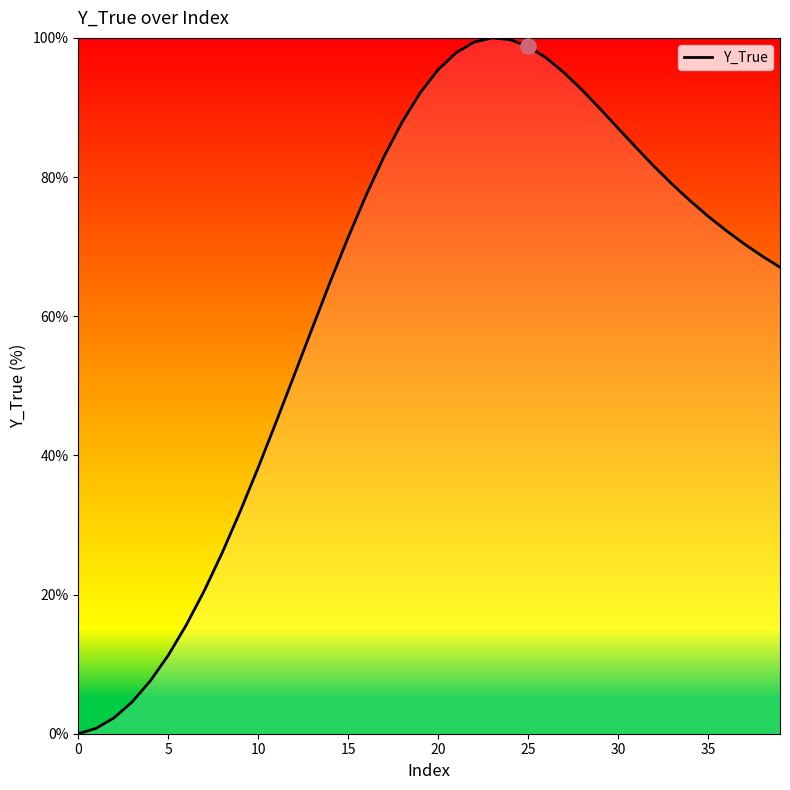

What is the maximum value shown in the chart?

100.0